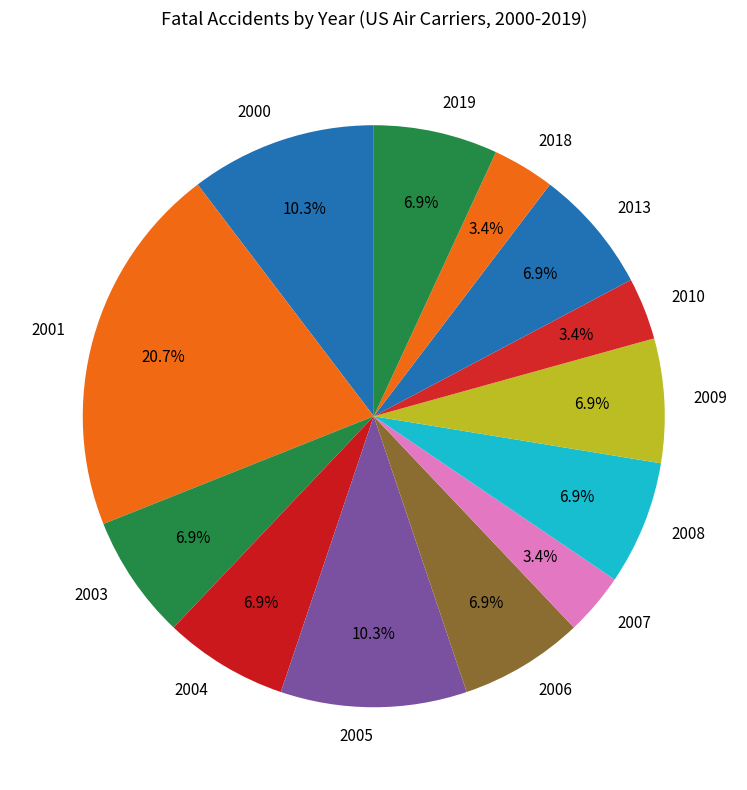

Is 2003 the majority of the pie?

No